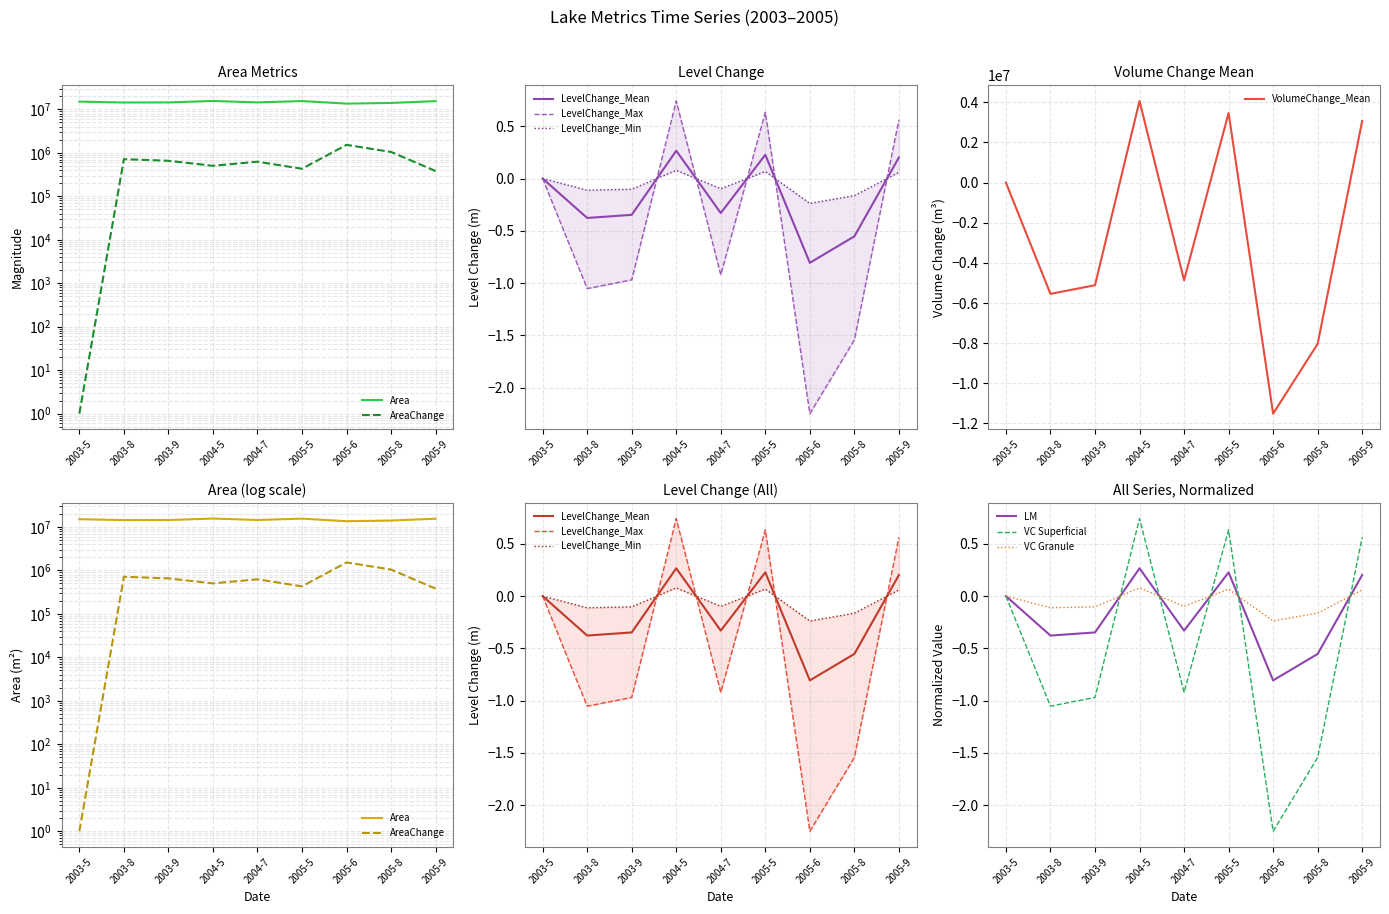

Which category has the highest value in the VolumeChange_Mean series?

2004-5